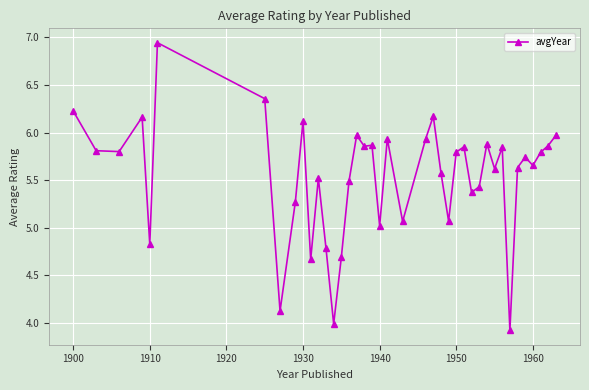

What is the minimum value shown in the chart?

3.9